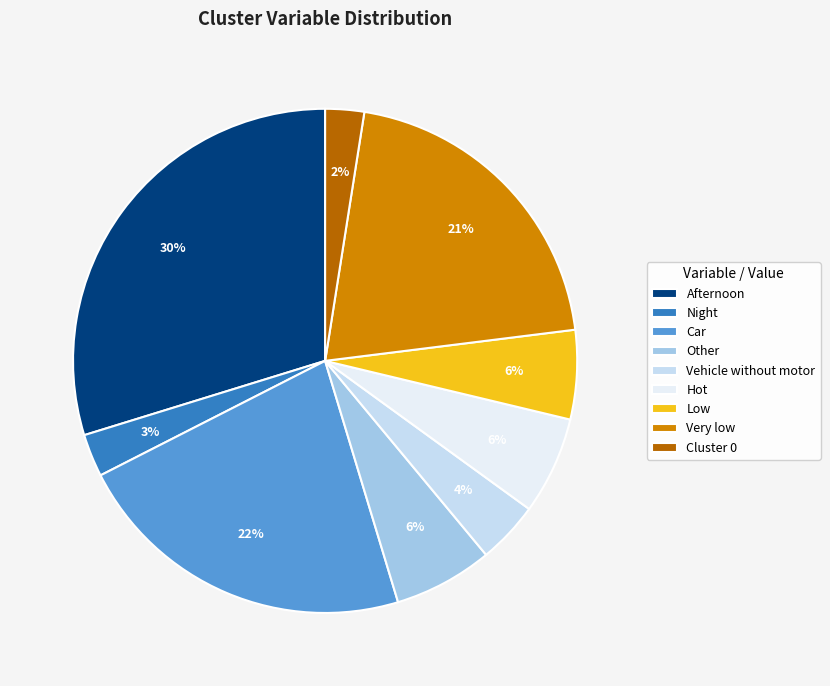

What is the largest slice in the pie chart?

Afternoon